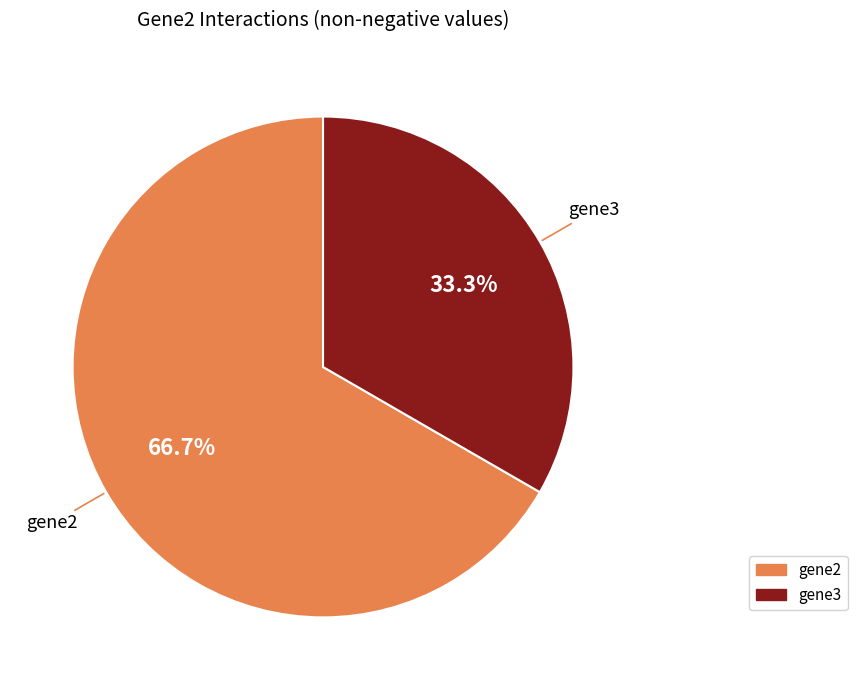

Rank the categories by value from highest to lowest.

gene2, gene3